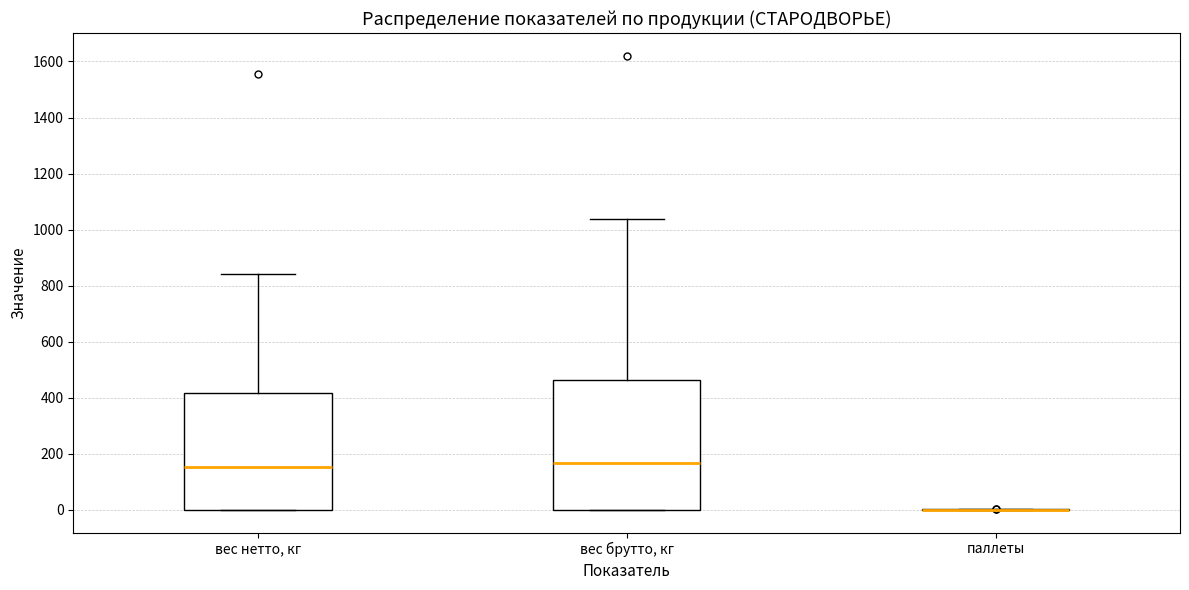

Comparing the boxes themselves (not the whiskers), which one is the tallest?

вес брутто, кг